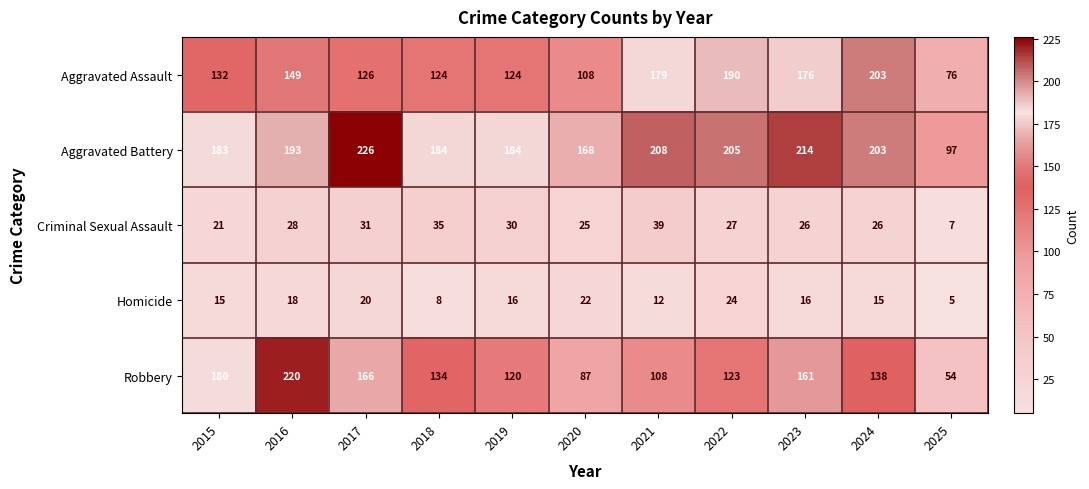

Rank the series at 2016 from highest to lowest value.

Robbery, Aggravated Battery, Aggravated Assault, Criminal Sexual Assault, Homicide